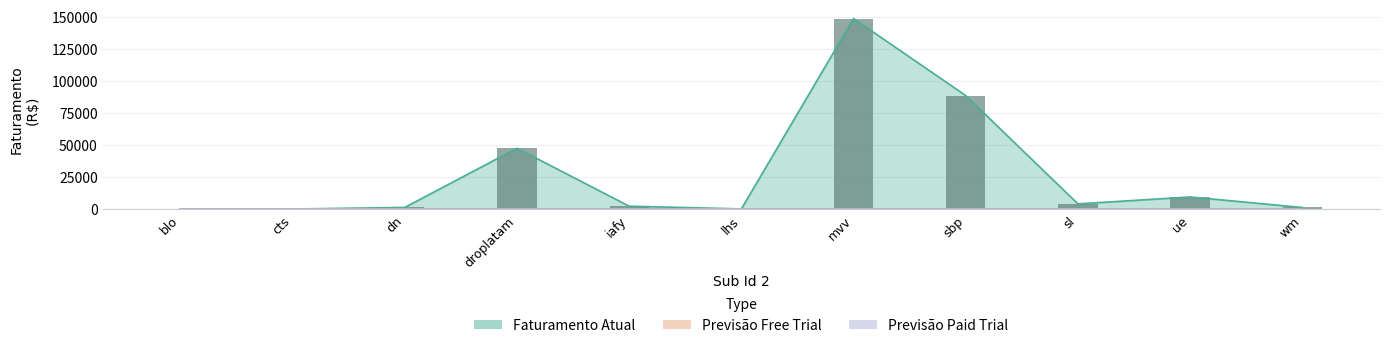

What position from the left is mvv?

7